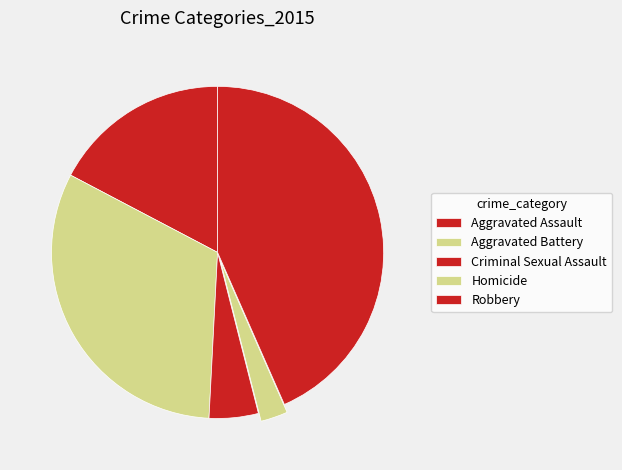

Rank the categories by value from highest to lowest.

Robbery, Aggravated Battery, Aggravated Assault, Criminal Sexual Assault, Homicide